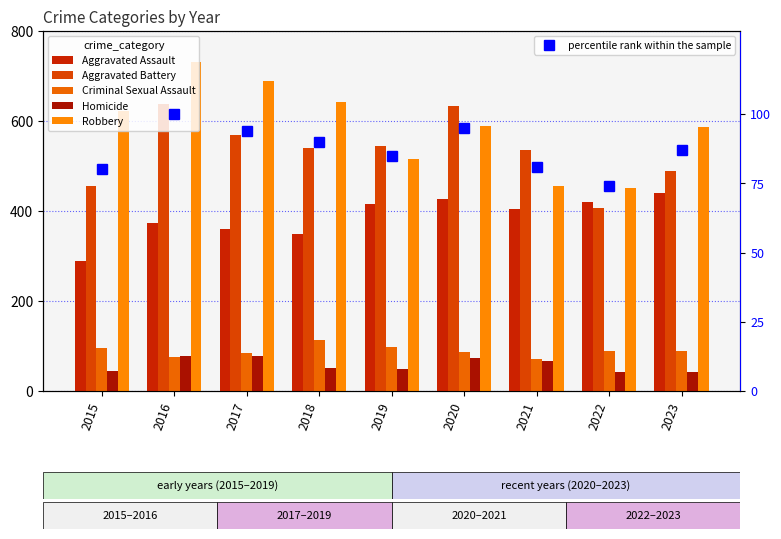

At which category is the sum across all series the highest?

2016